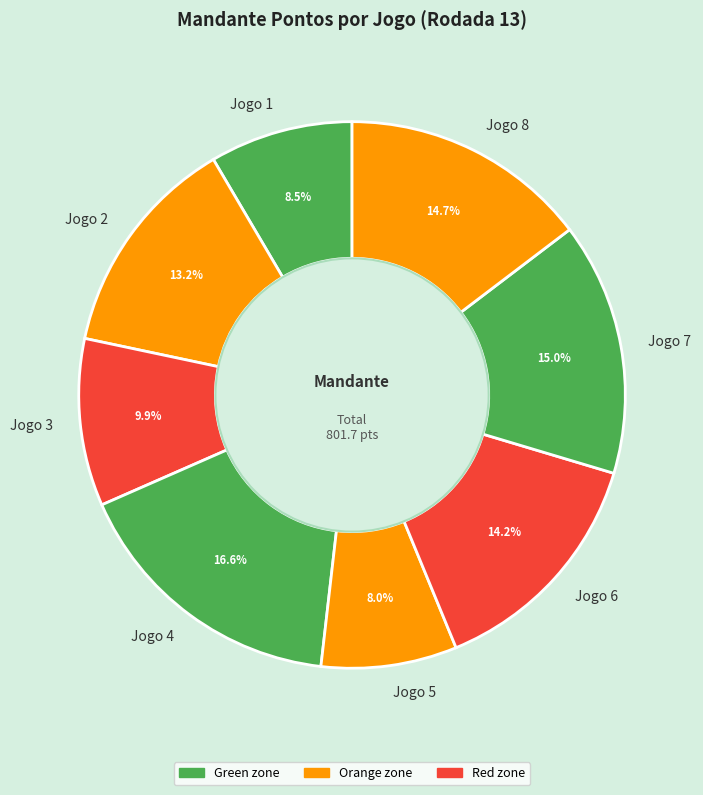

How many segments does this pie chart have?

8